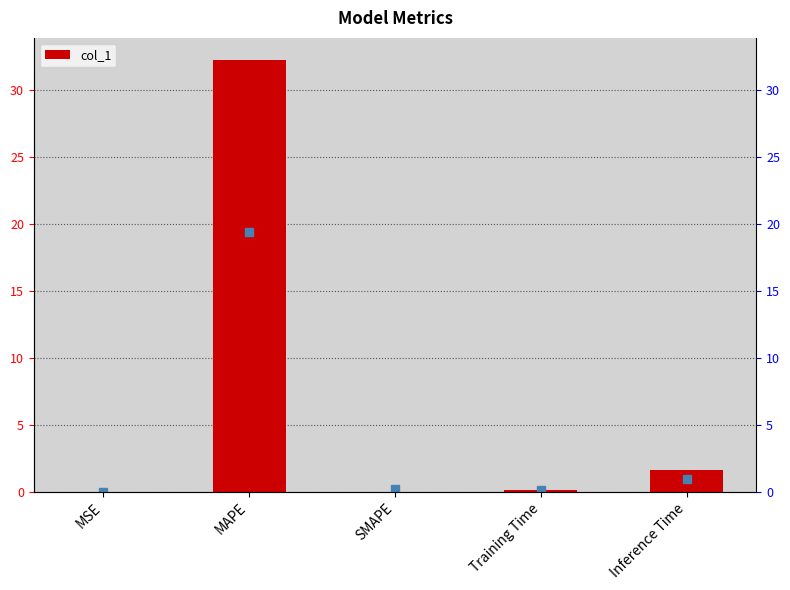

What is the sum of all values?

34.1